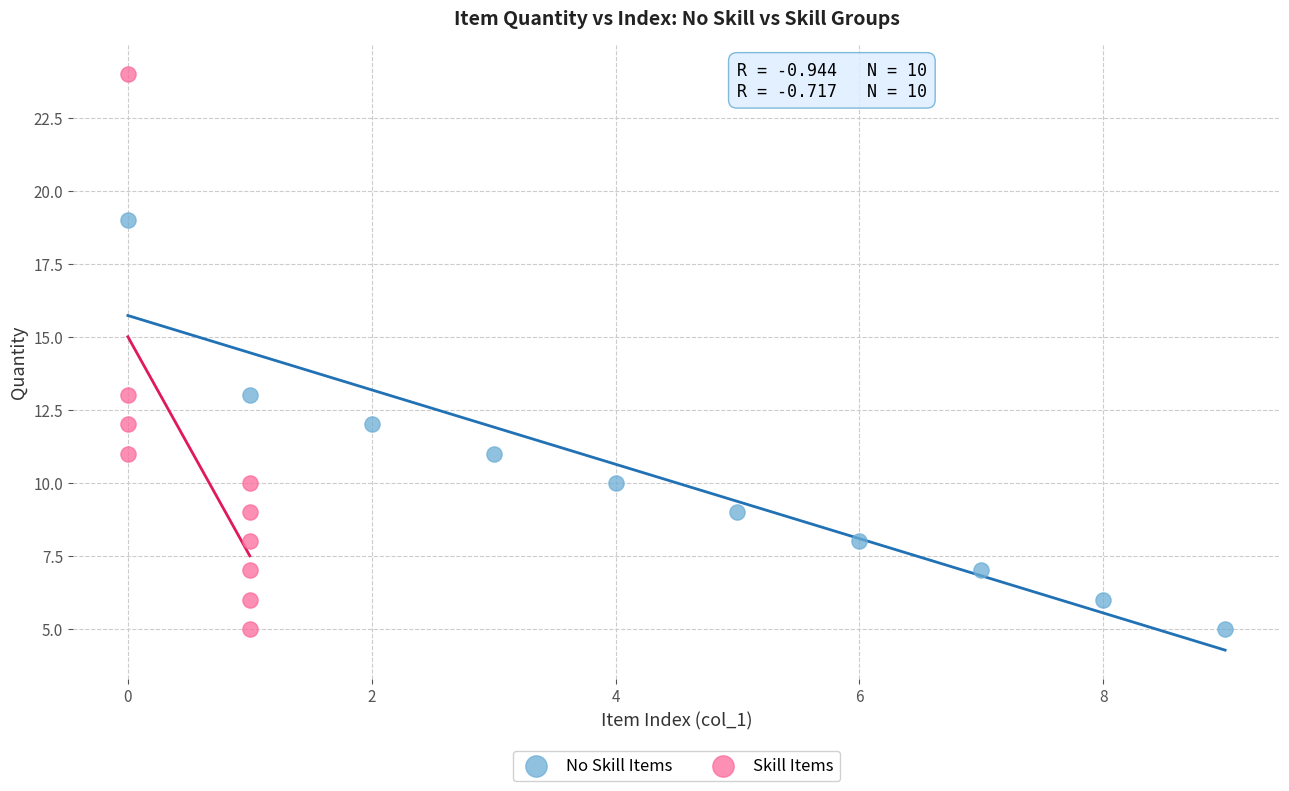

Which series has the widest spread of Y values?

Skill Items